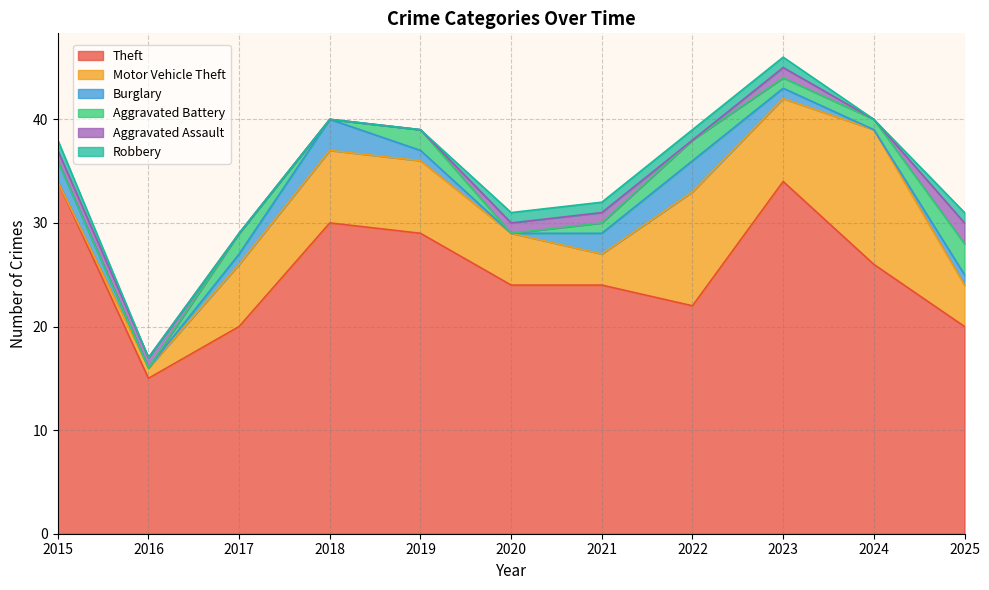

Where is the first local maximum for Burglary?

2018